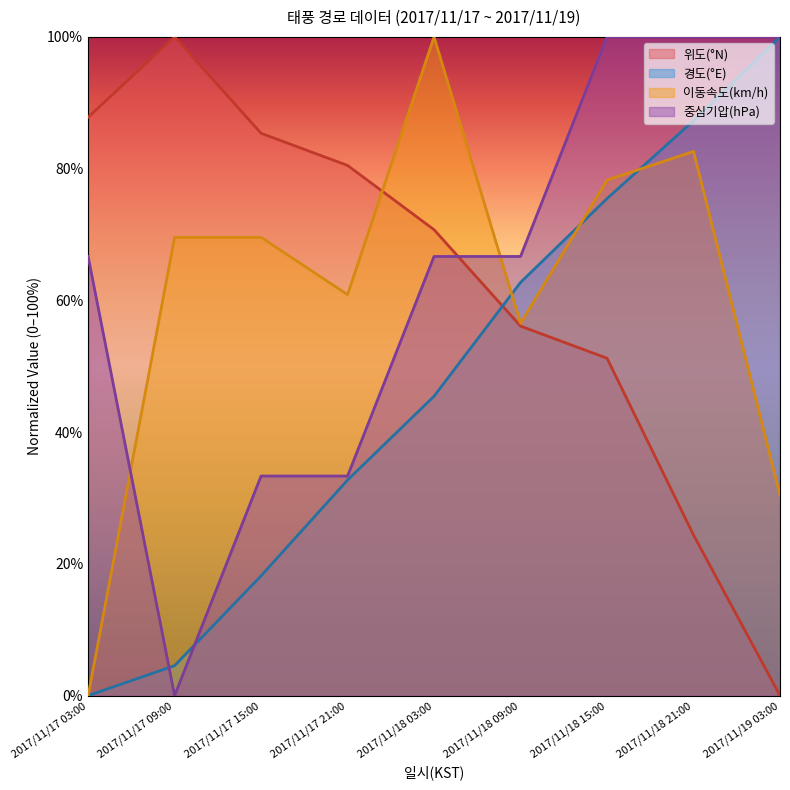

True or false: 중심기압(hPa) has more than 2 points higher than both neighbors.

False